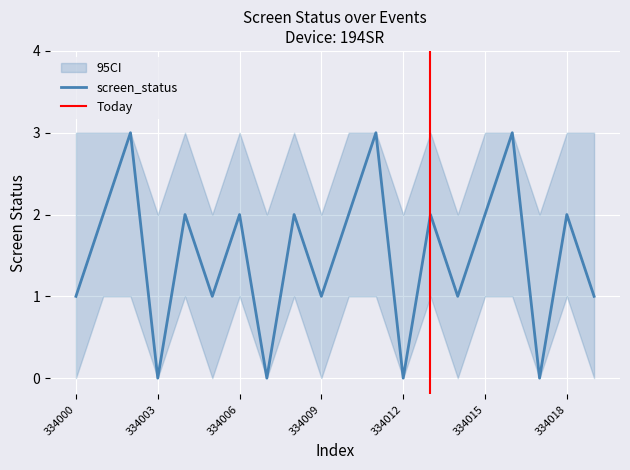

At which category is the sum across all series the highest?

334002